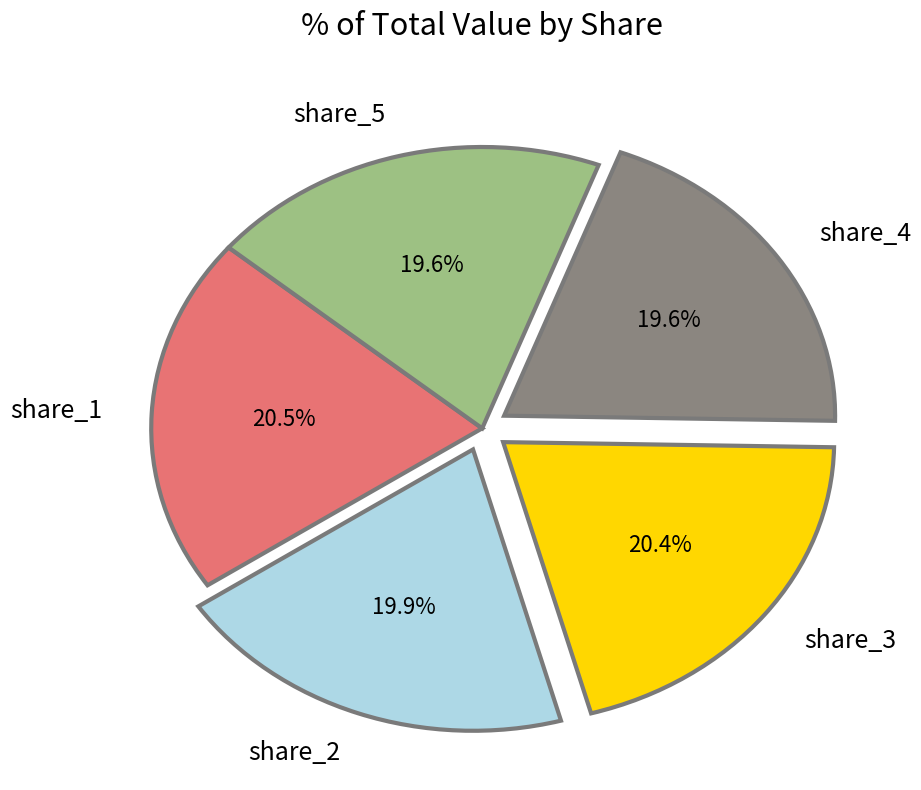

To the nearest percent, what is the difference between the largest and smallest slice percentages?

1%